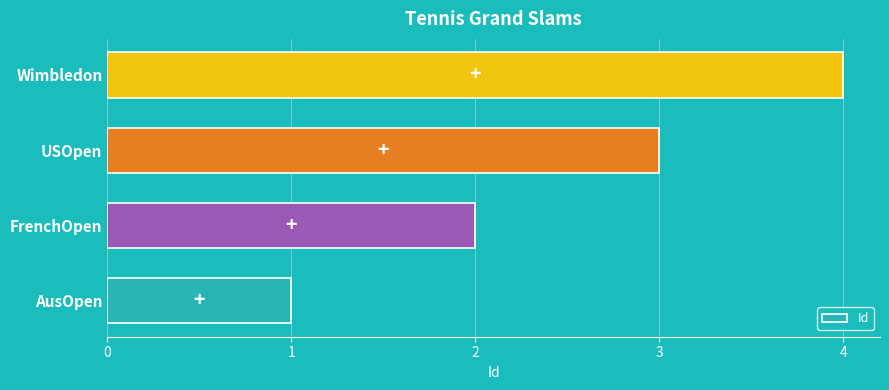

List the labels in order of value, smallest first.

AusOpen, FrenchOpen, USOpen, Wimbledon